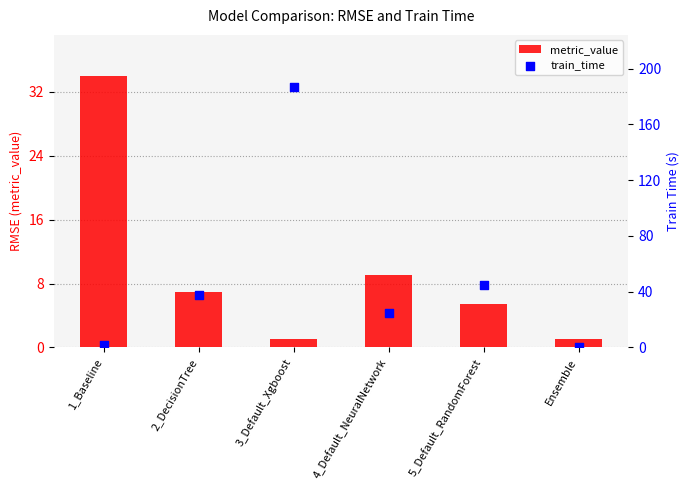

Which series reaches the maximum Y coordinate?

train_time